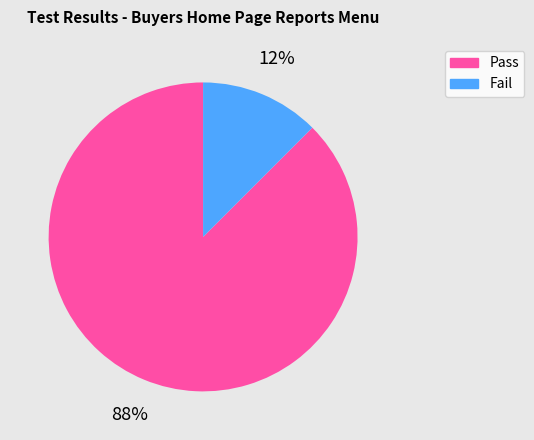

Combined, do Fail and Pass account for over 50%?

Yes